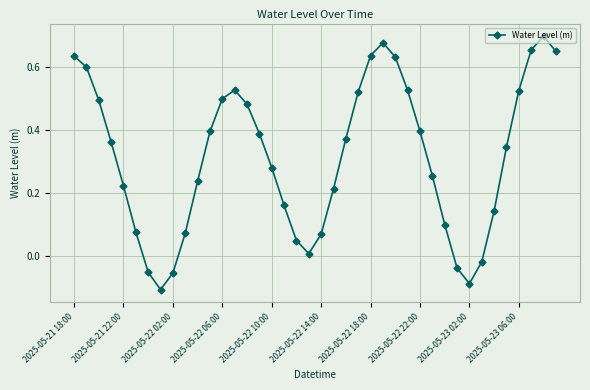

What is the sum of all values?

12.6